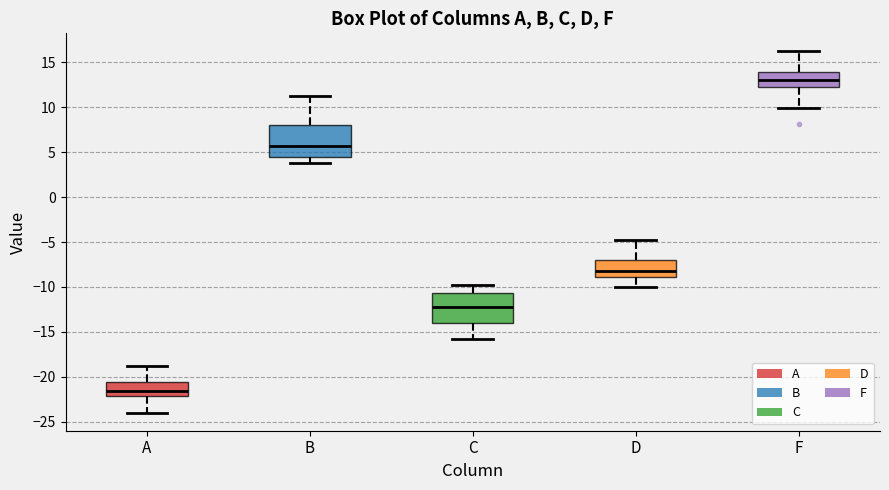

Reading left to right, read every box against the y-axis: the position of its median line, the range the box covers, and the ends of its whiskers. The values are not printed on the chart, so give them approximately, as read against the axis.

A: median -21.5, box -22.0 to -20.5, whiskers -24.0 to -19.0
B: median 5.5, box 4.5 to 8.0, whiskers 3.5 to 11.0
C: median -12.0, box -14.0 to -10.5, whiskers -16.0 to -10.0
D: median -8.0, box -9.0 to -7.0, whiskers -10.0 to -5.0
F: median 13.0, box 12.5 to 14.0, whiskers 10.0 to 16.0